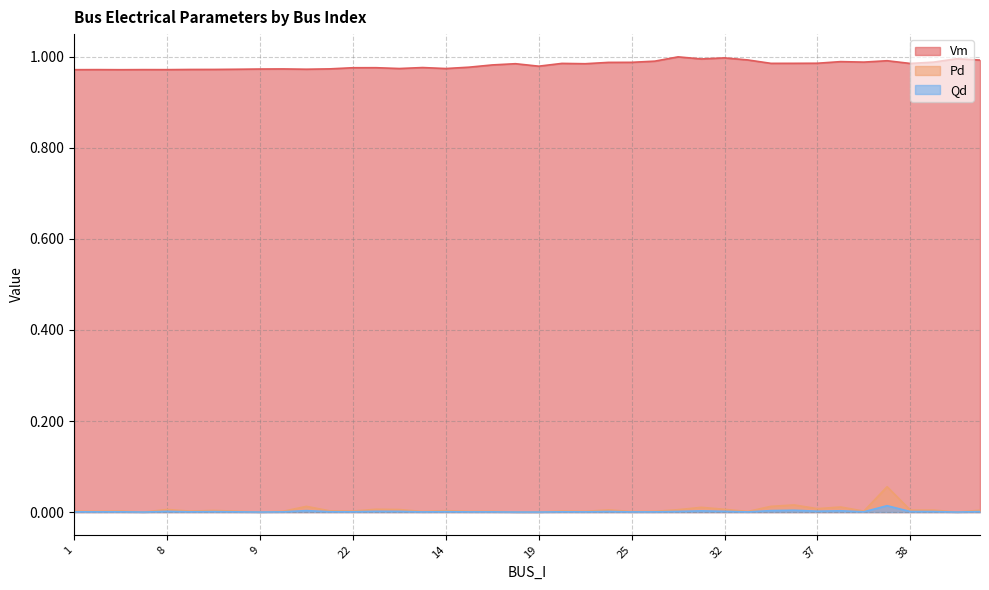

At how many categories does at least one series exceed 0?

40